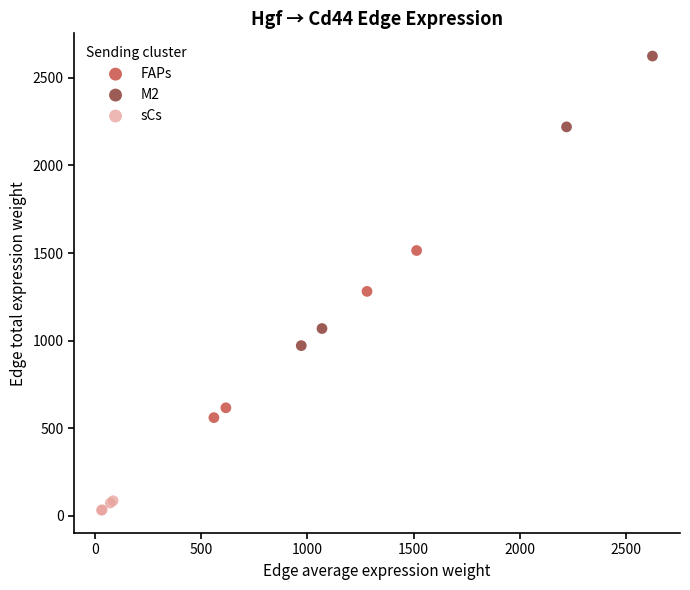

Which series has the largest Y range (max minus min)?

M2